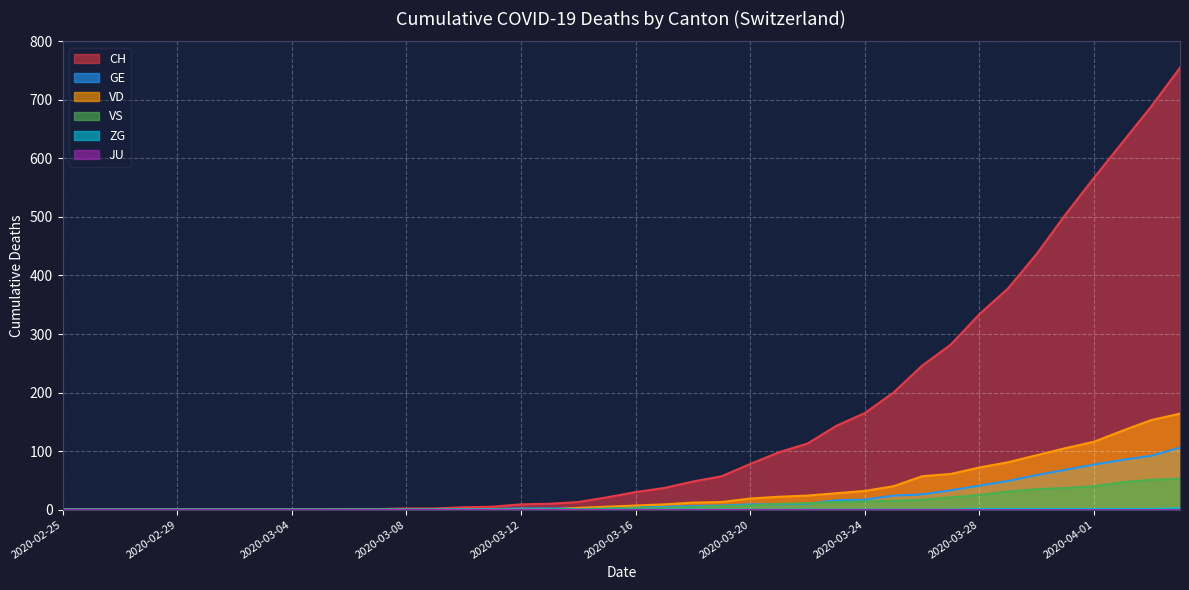

What is the difference between the second highest and minimum values in the ZG series?

1